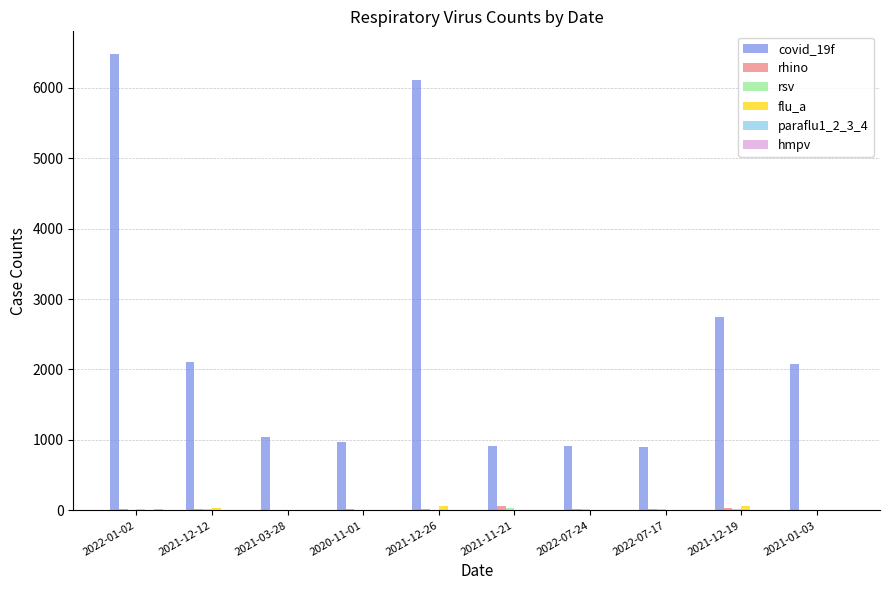

Which label corresponds to the largest value in the chart?

2022-01-02